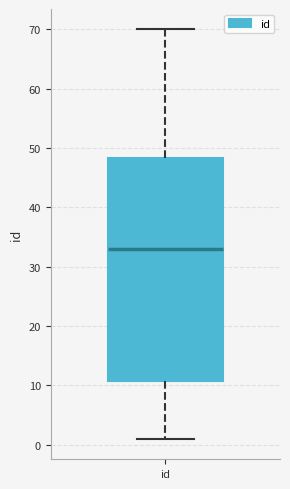

Read this box plot against the y-axis: the position of the median line, the range covered by the box, and the ends of both whiskers. The values are not printed on the chart, so give them approximately, as read against the axis.

median 33, box 11 to 48, whiskers 1 to 70